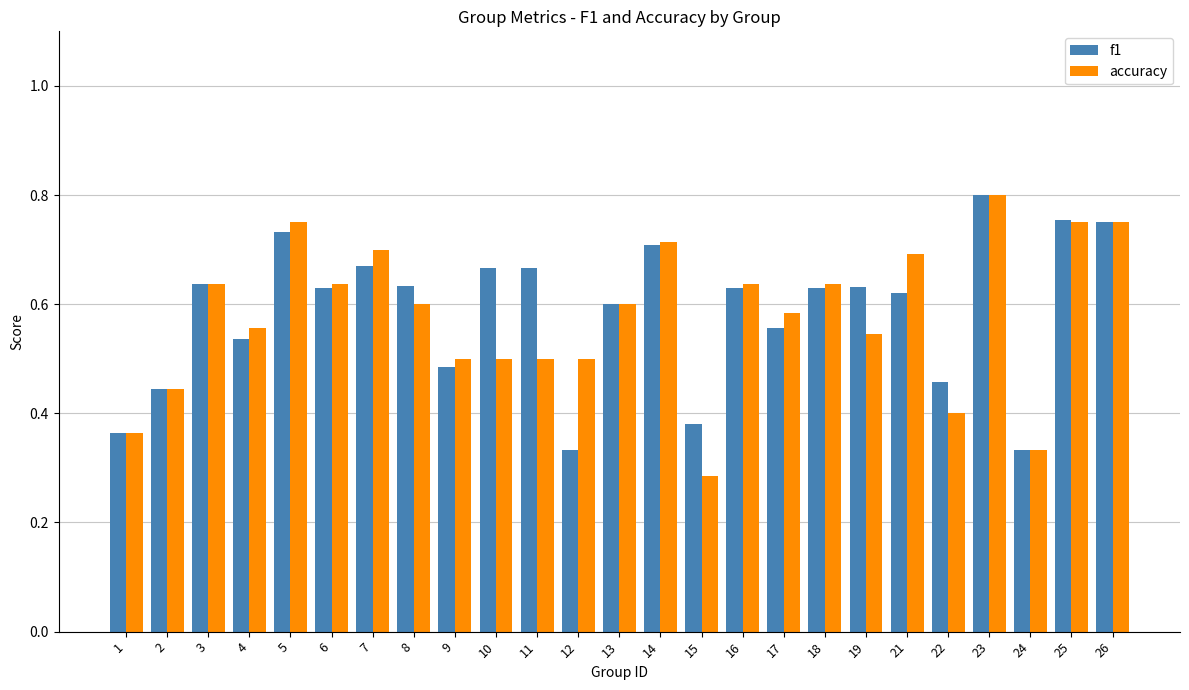

How many bars are there in each group?

2